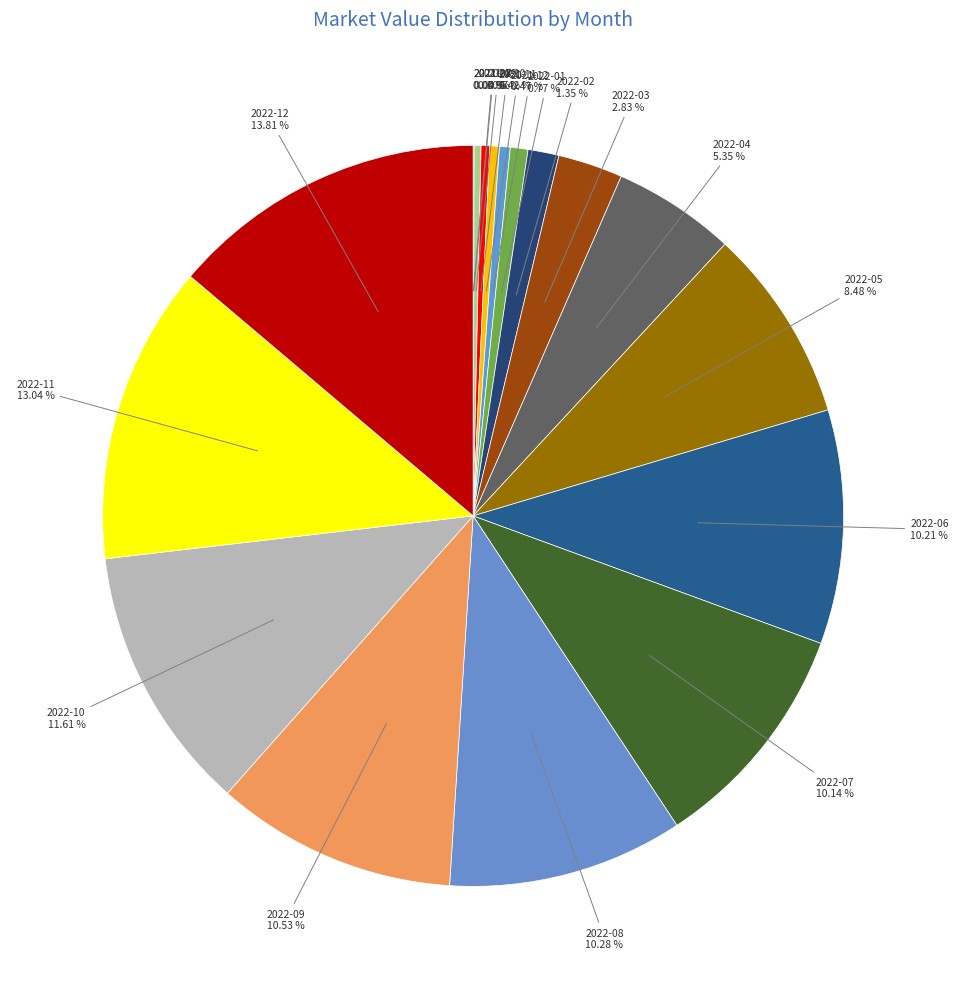

To the nearest percent, what is the difference between the largest and smallest slice percentages?

14%